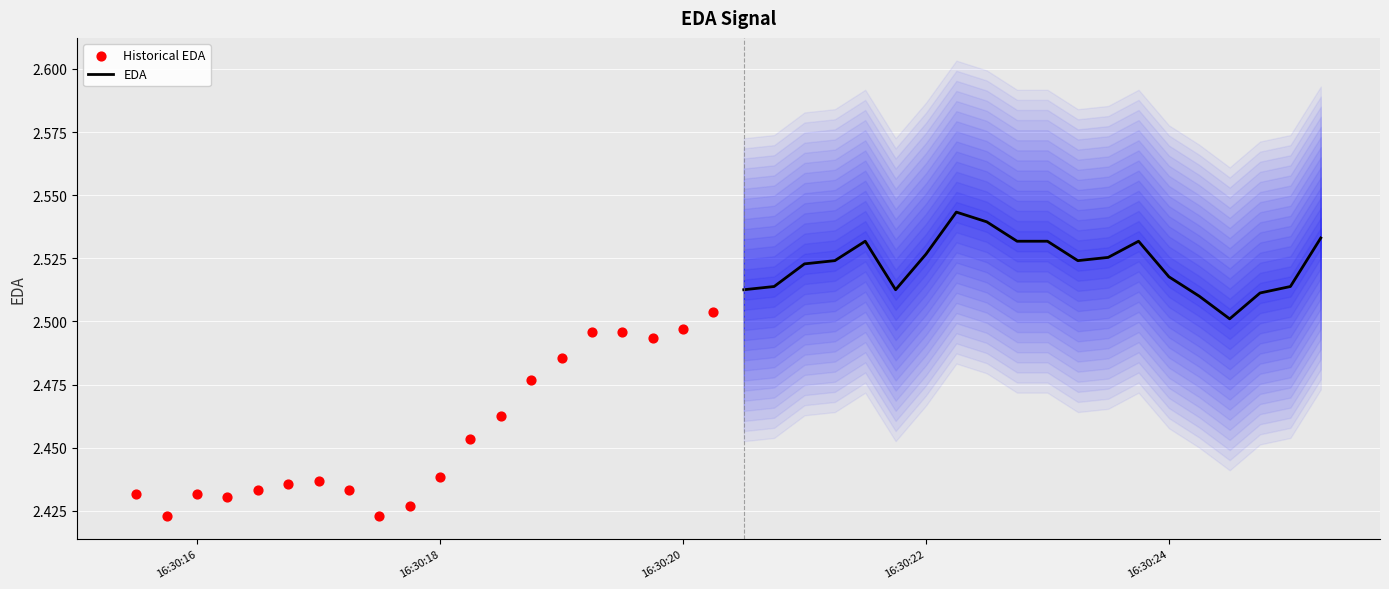

At how many categories does at least one series exceed 2?

20